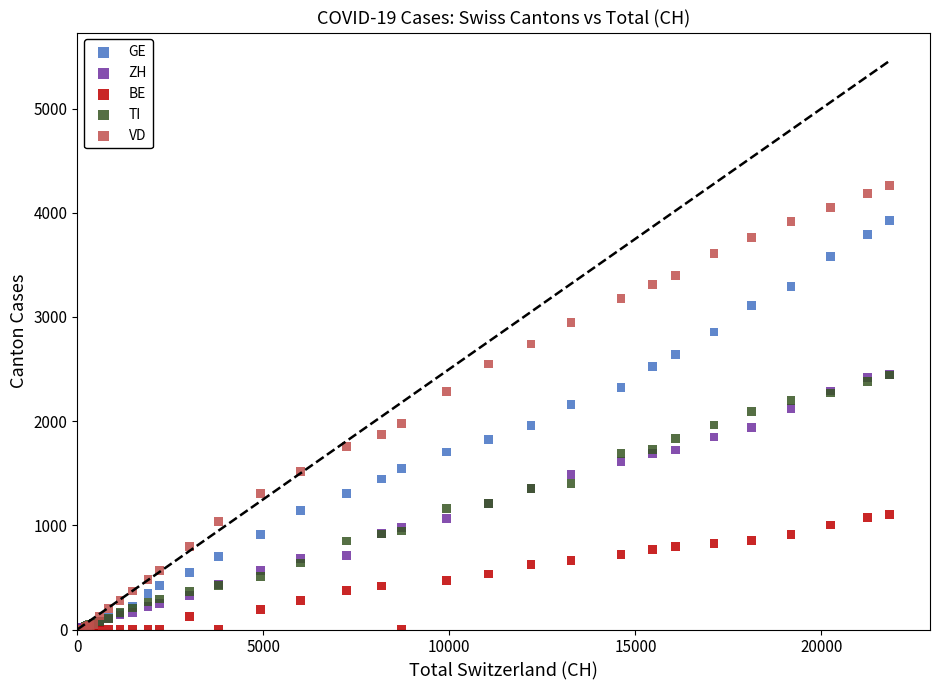

Which series contains the highest Y value?

VD